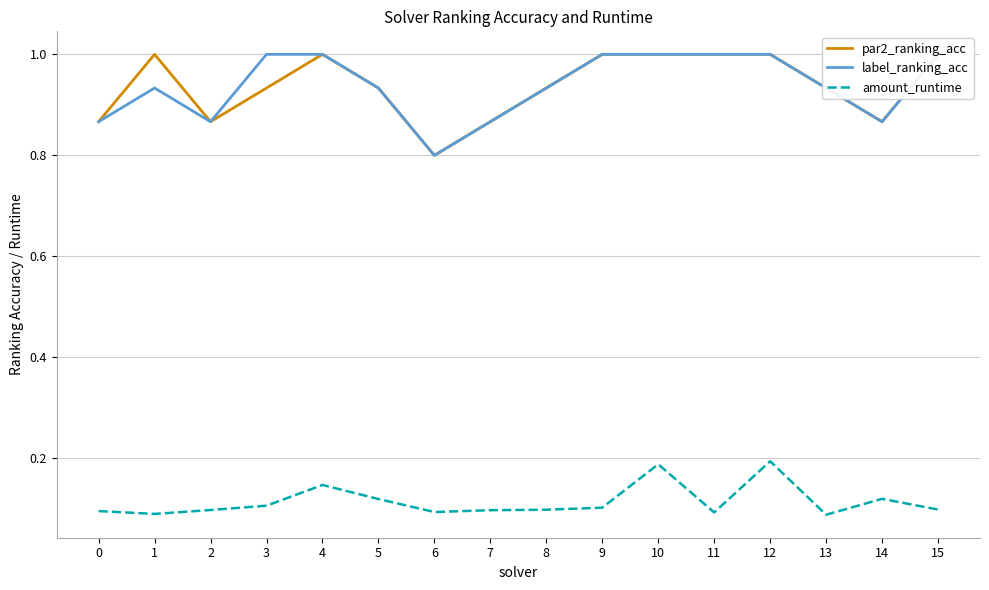

The value of amount_runtime at 15 is 0.1. True or false?

True